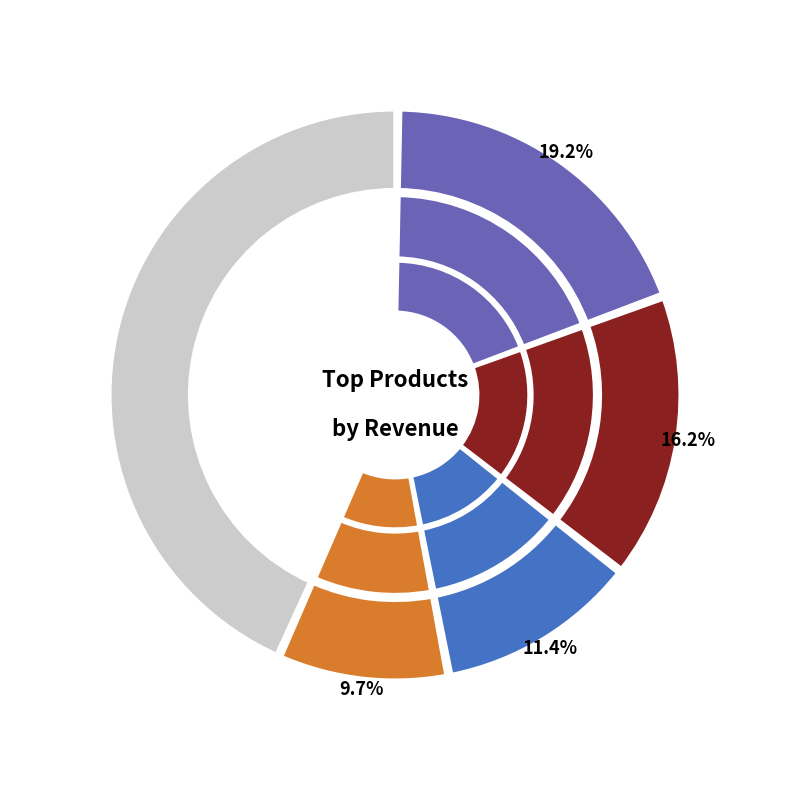

The 23084 slice represents 18% of the pie. True or false?

False